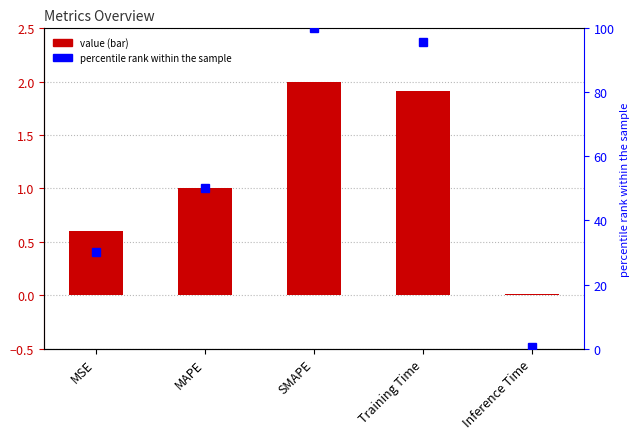

How many values in the percentile rank series are below 50?

2